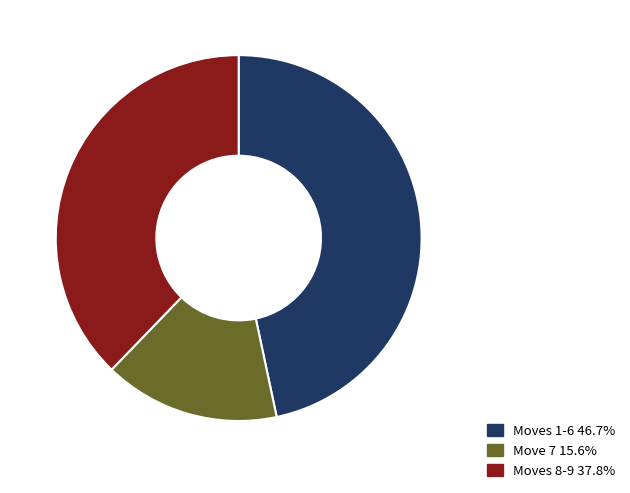

Does any single category account for the majority?

No